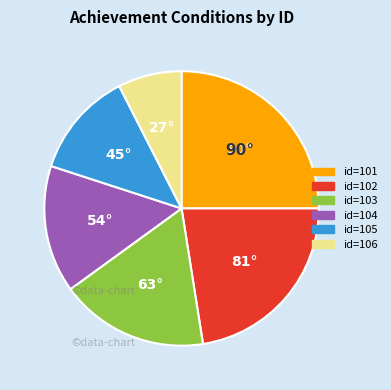

Does any single category account for the majority?

No